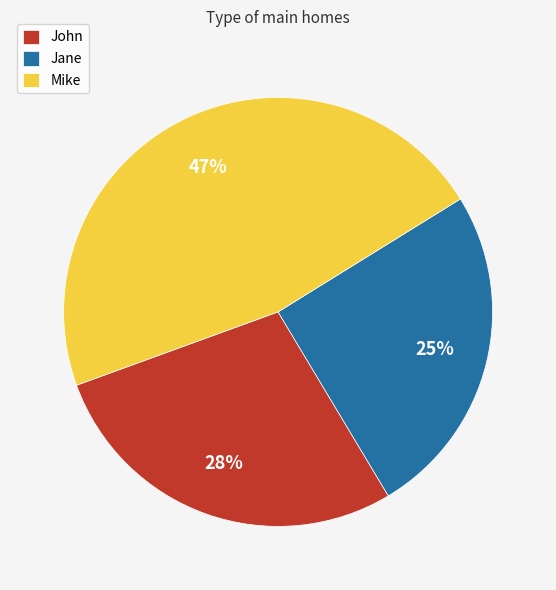

What percentage is the Jane slice, to the nearest percent?

25%